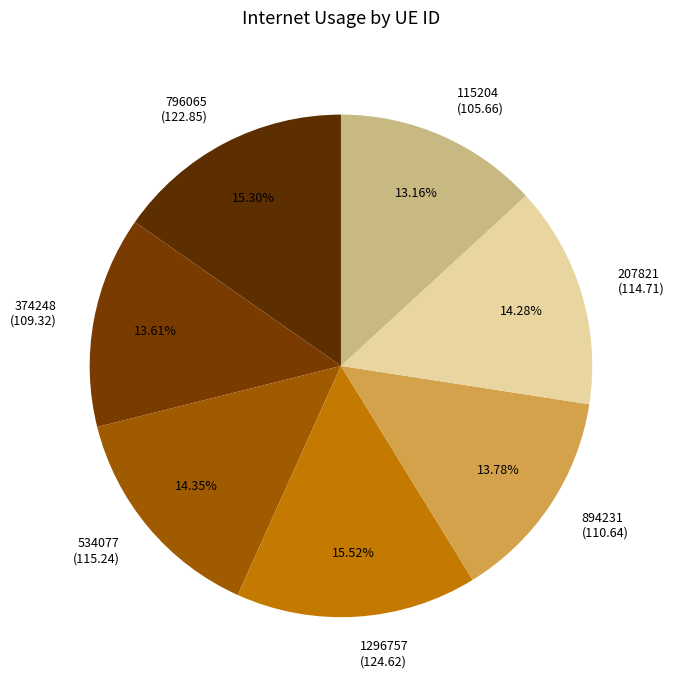

Combined, do 207821 (114.71) and 796065 (122.85) account for over 50%?

No